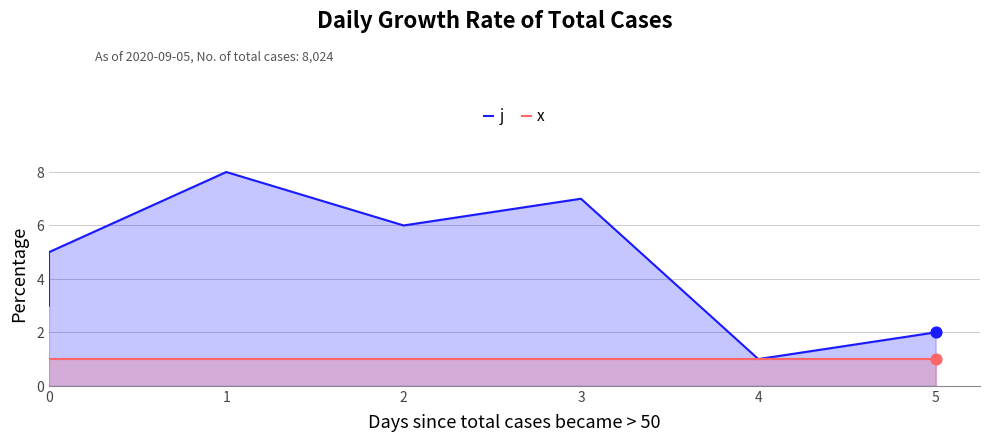

Which series reaches the minimum Y coordinate?

j